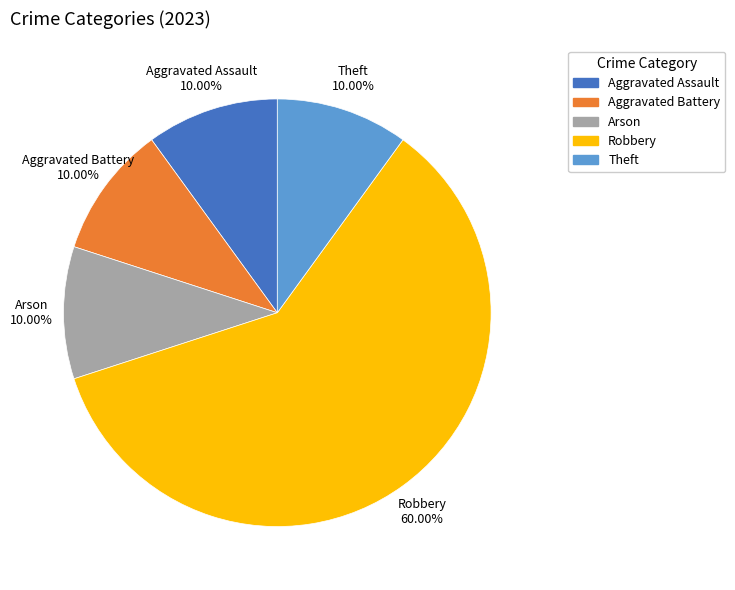

To the nearest percent, what is the difference between the largest and smallest slice percentages?

50%